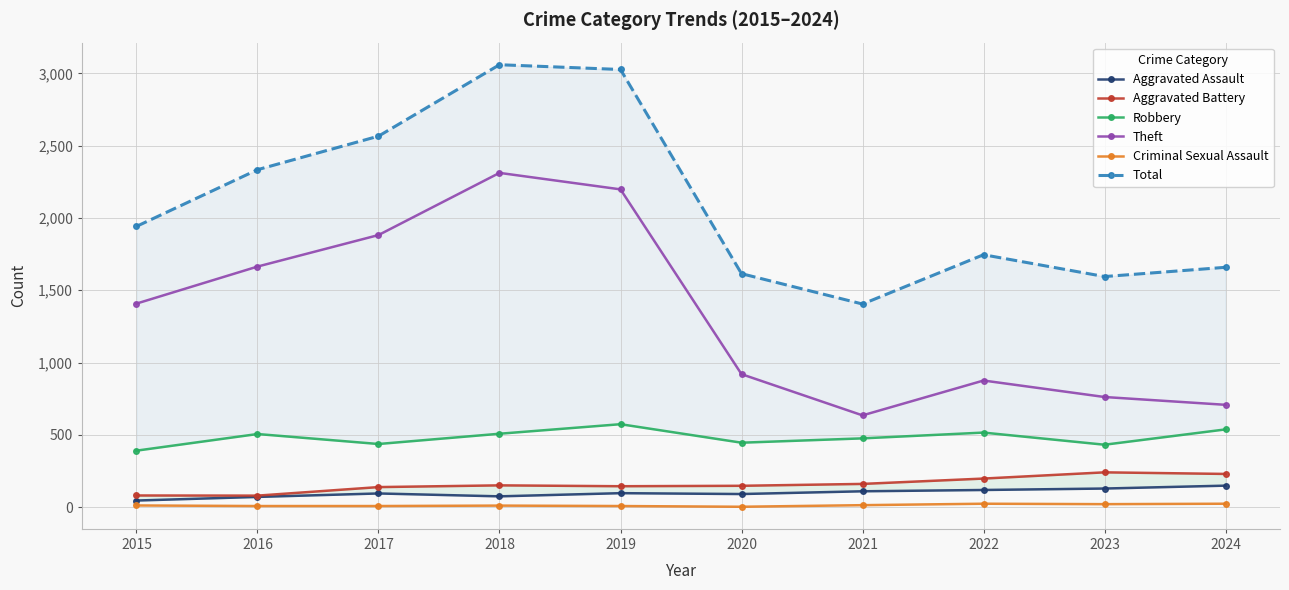

True or false: Theft has a value of 708 at 2024.

True